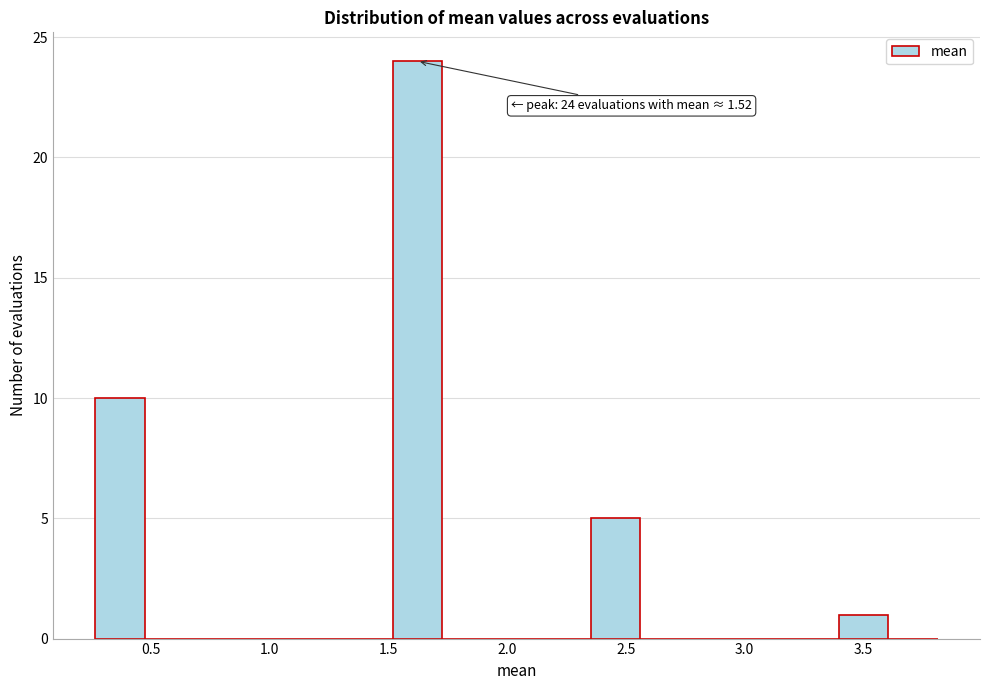

Which range on the x-axis has the tallest bar?

1.50 to 1.75